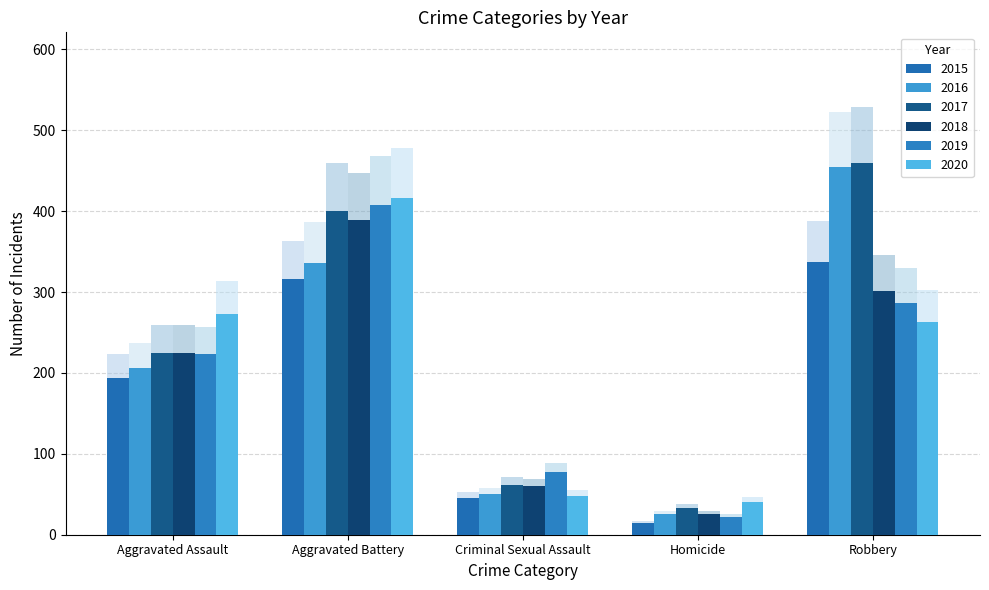

Rank the series at Homicide from highest to lowest value.

2020, 2017, 2016, 2018, 2019, 2015